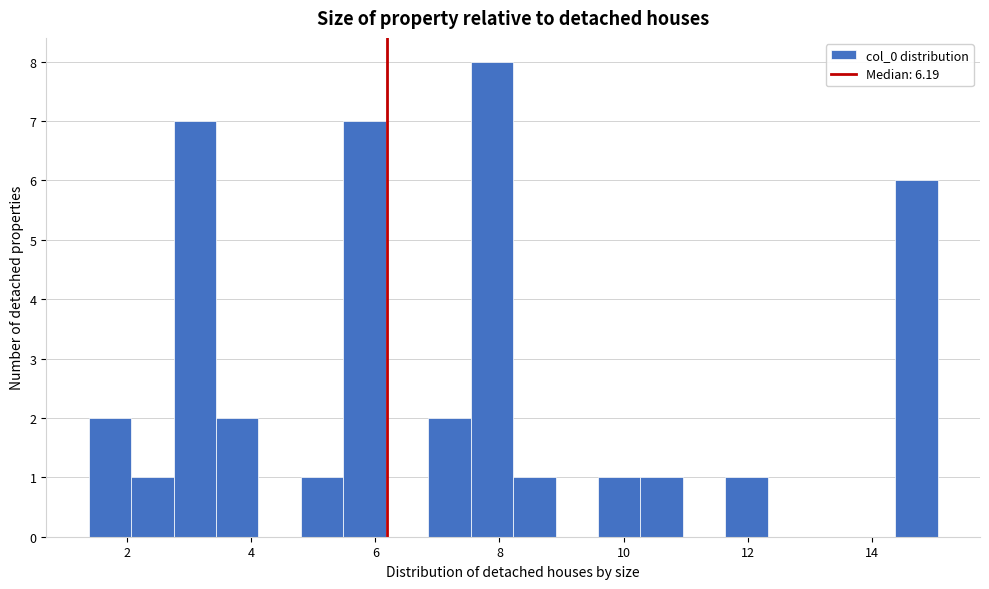

Read against the x-axis, roughly where is the centre of the tallest bar?

7.8